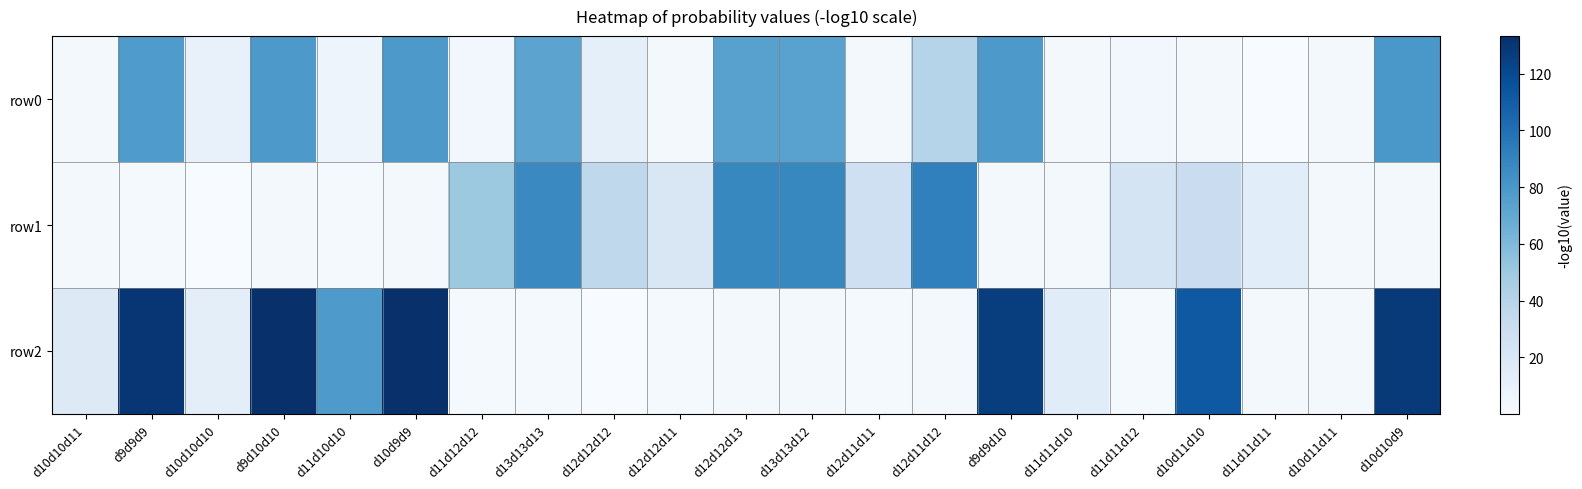

Between d9d9d10 and d10d10d11, which is larger?

d9d9d10